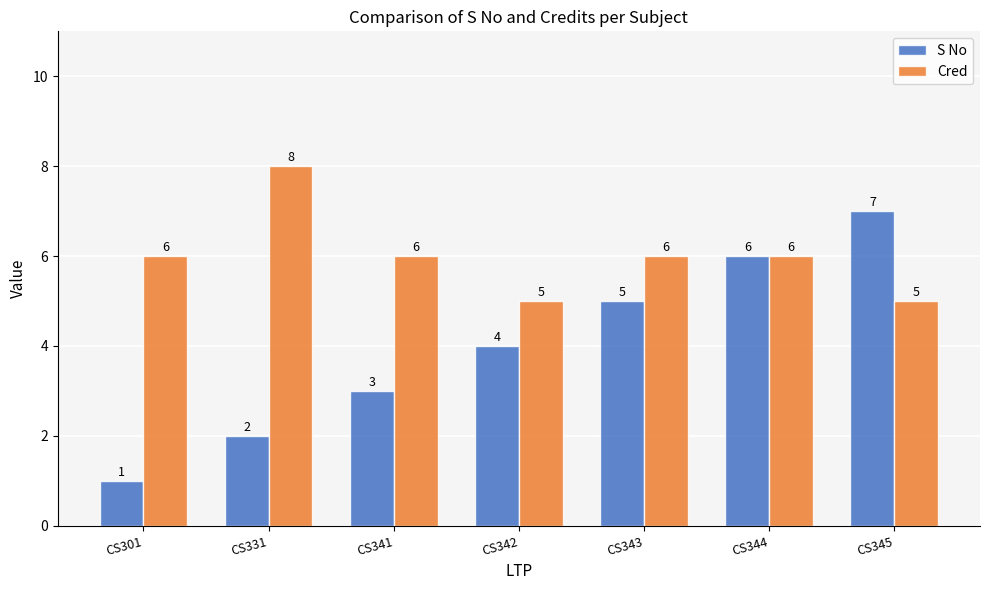

Rank the categories by S No value from lowest to highest.

CS301, CS331, CS341, CS342, CS343, CS344, CS345